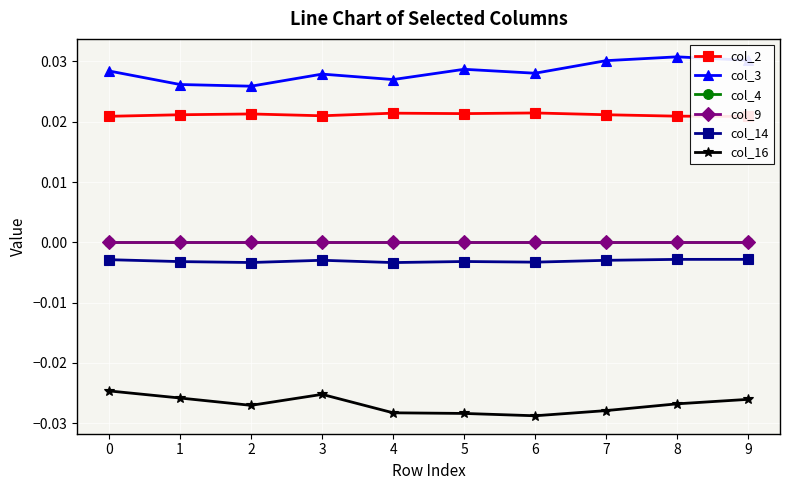

How many series are shown in this chart?

6